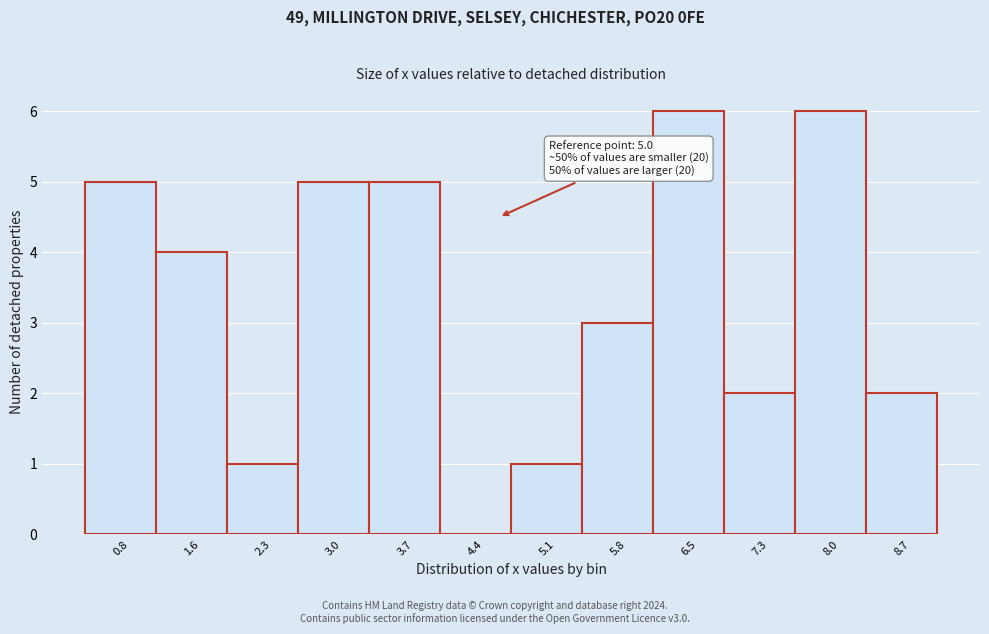

Reading left to right, what are all the values shown in this chart?

0.8=5	1.6=4	2.3=1	3.0=5	3.7=5	4.4=0	5.1=1	5.8=3	6.5=6	7.3=2	8.0=6	8.7=2